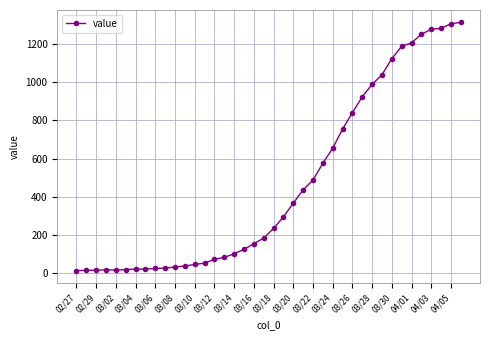

What is the sum of all values?

18604